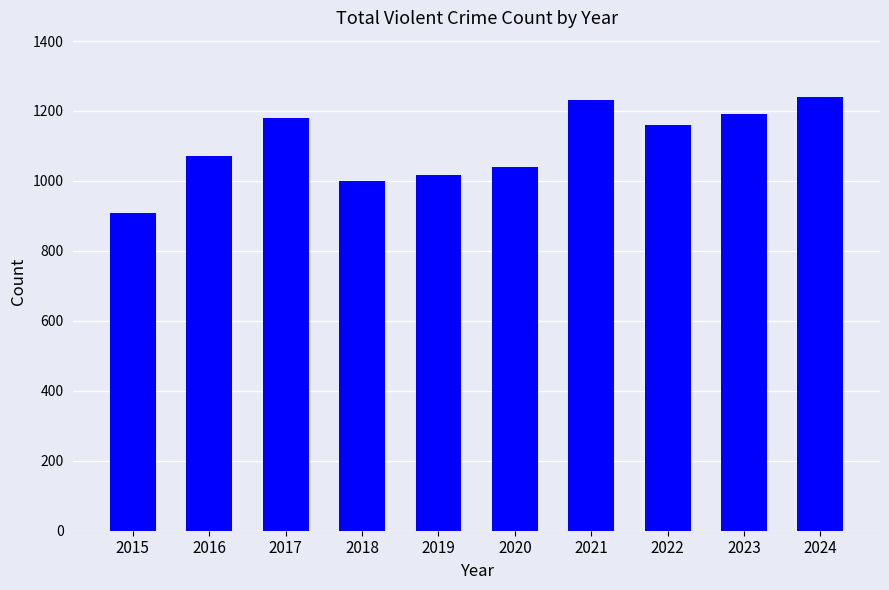

What is the difference between the maximum and minimum values?

331